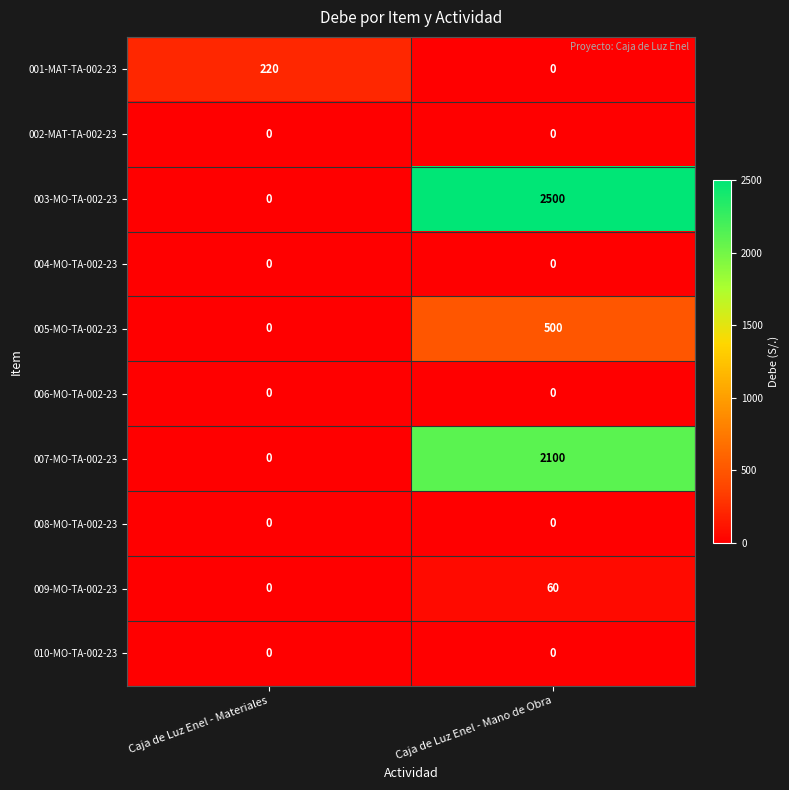

At which category is the sum across all series the highest?

Caja de Luz Enel - Mano de Obra